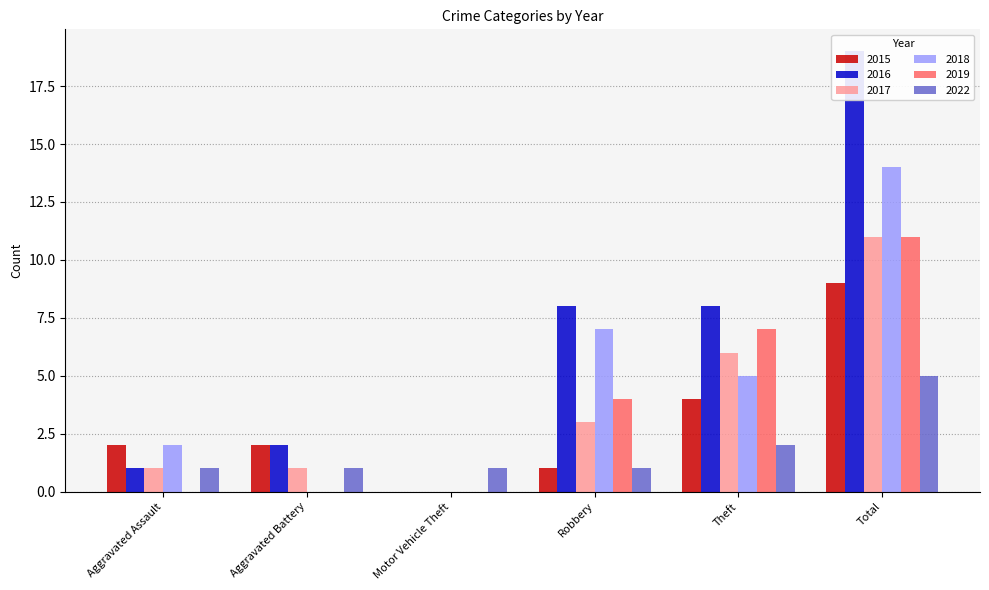

Which label corresponds to the smallest value in the chart?

Motor Vehicle Theft